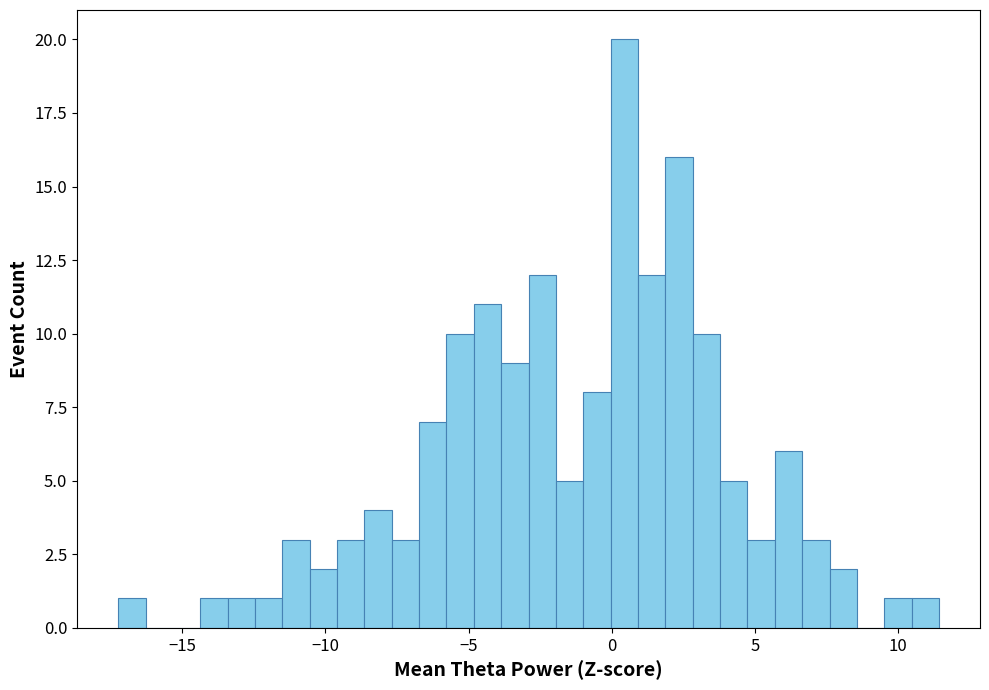

Read against the x-axis, roughly where is the centre of the tallest bar?

0.5